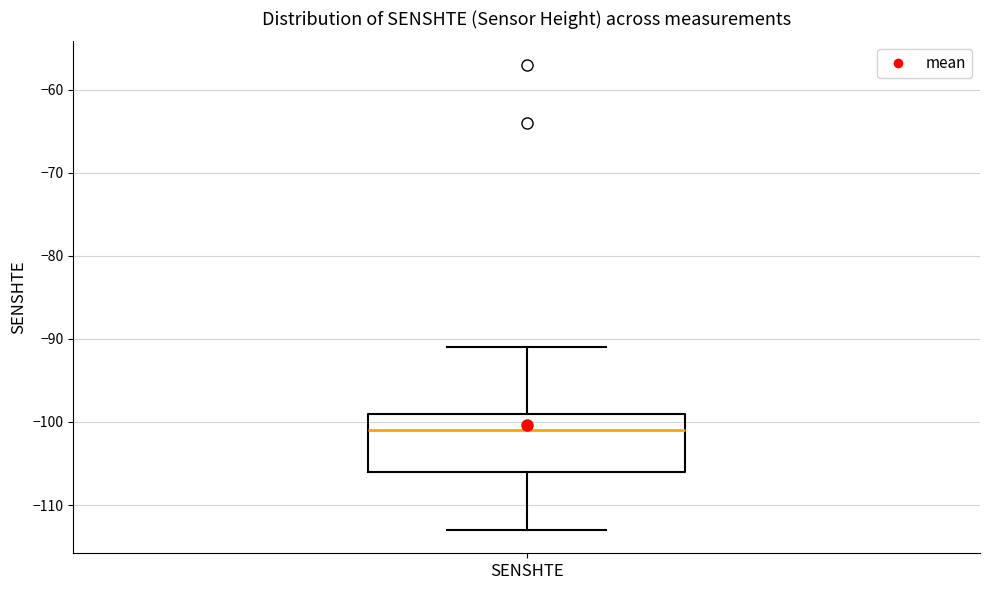

Read this box plot against the y-axis: the position of the median line, the range covered by the box, and the ends of both whiskers. The values are not printed on the chart, so give them approximately, as read against the axis.

median -101, box -106 to -99, whiskers -113 to -91